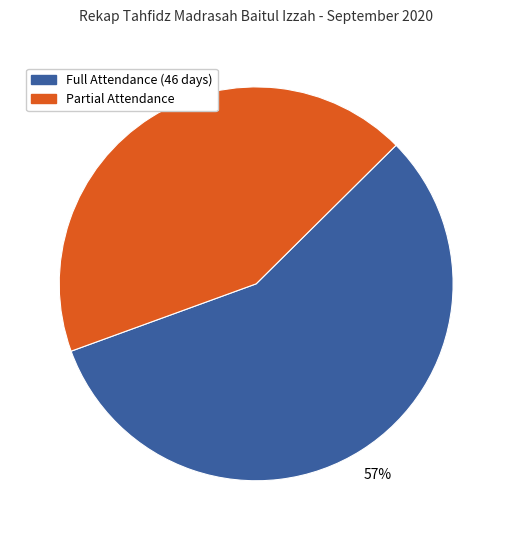

To the nearest percent, what is the average slice percentage?

50%